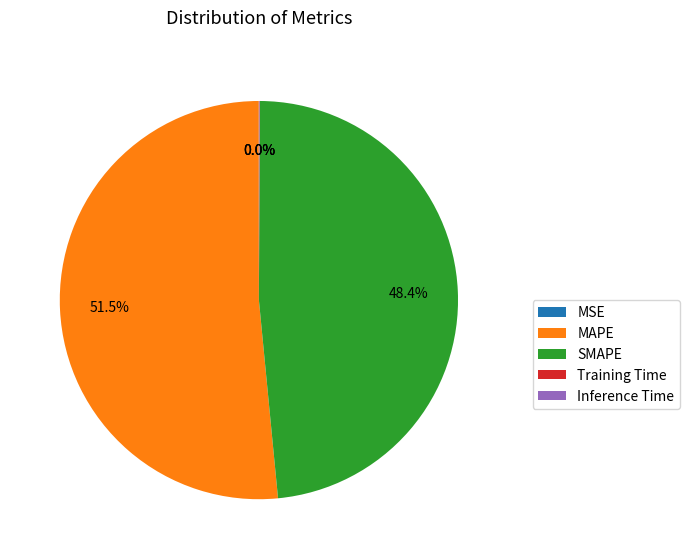

Is there a majority slice in this chart?

Yes